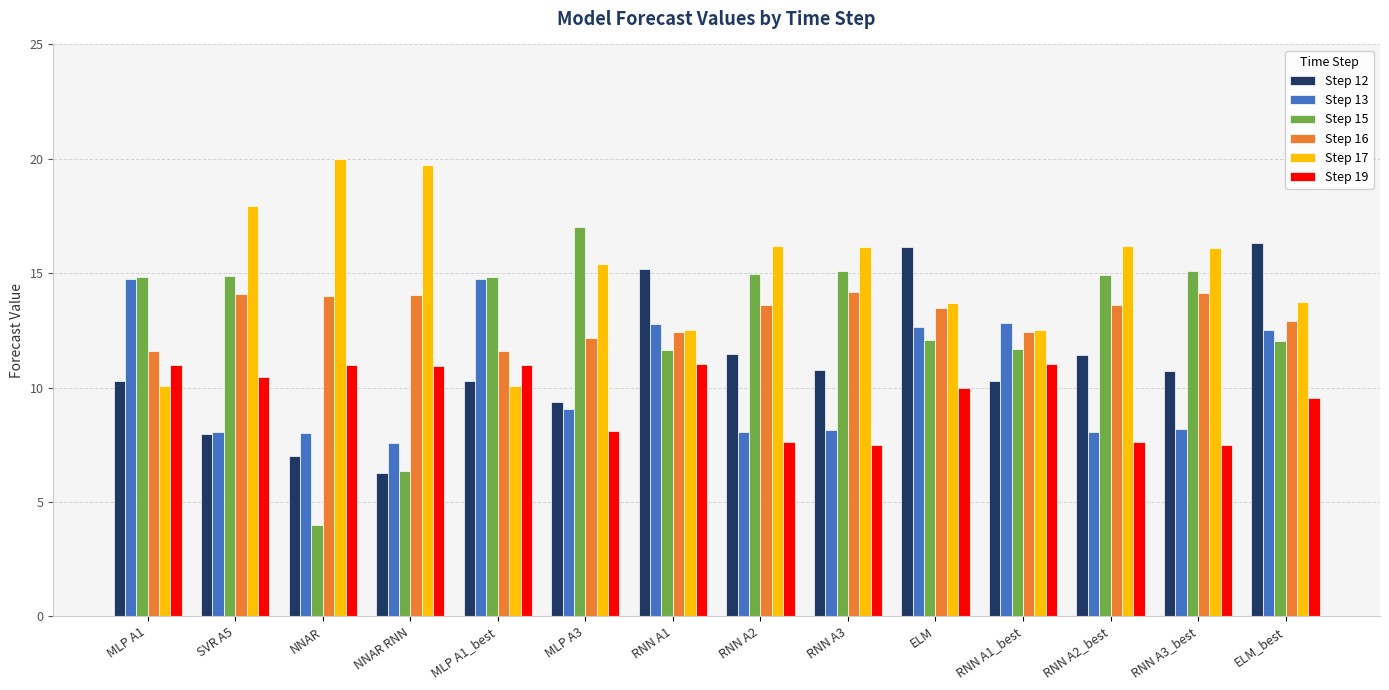

What is the spread (max minus min) of values at MLP A1?

4.8